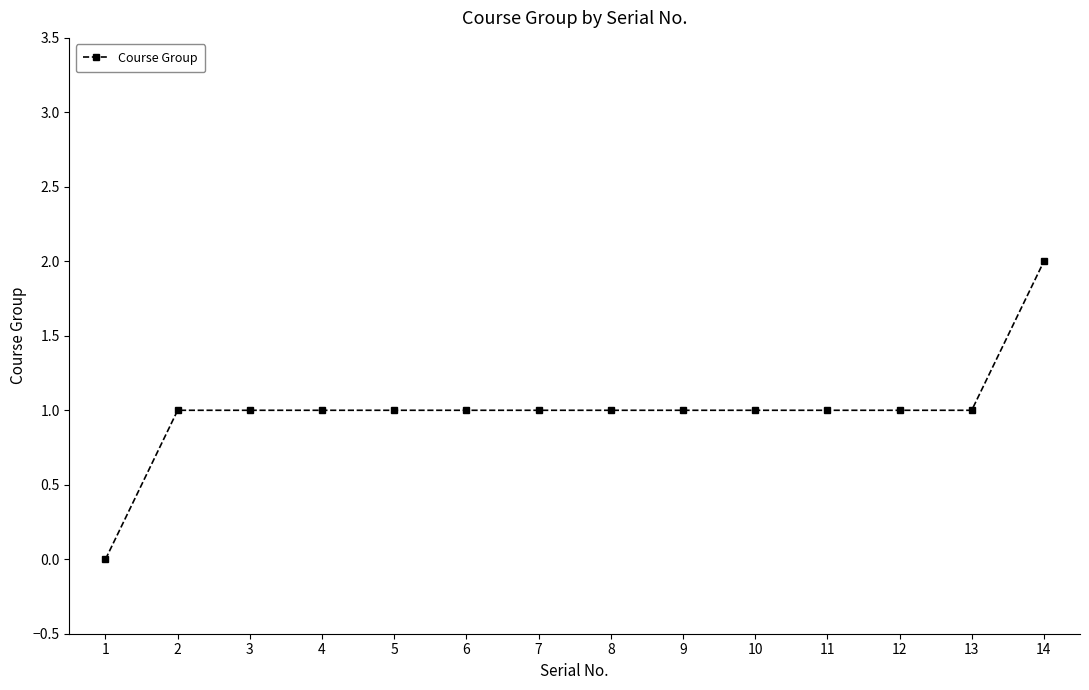

Reading right to left, transcribe all the data shown in this chart.

14=2	13=1	12=1	11=1	10=1	9=1	8=1	7=1	6=1	5=1	4=1	3=1	2=1	1=0